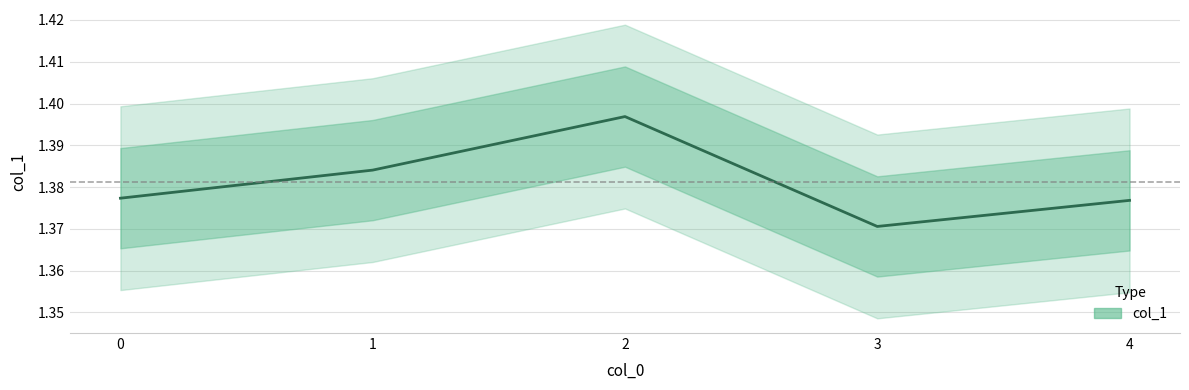

Which label corresponds to the largest value in the chart?

2